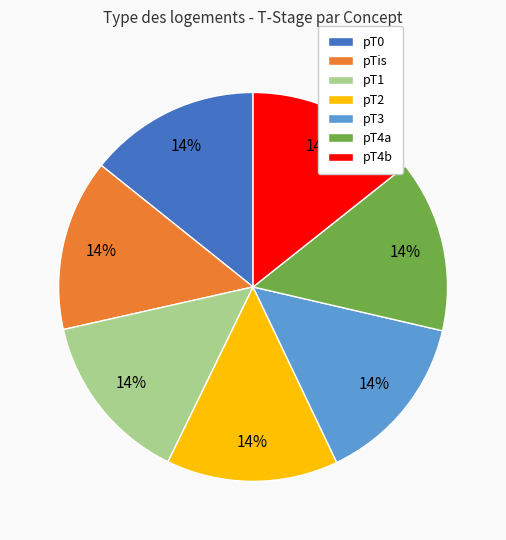

Is pT0 the majority of the pie?

No